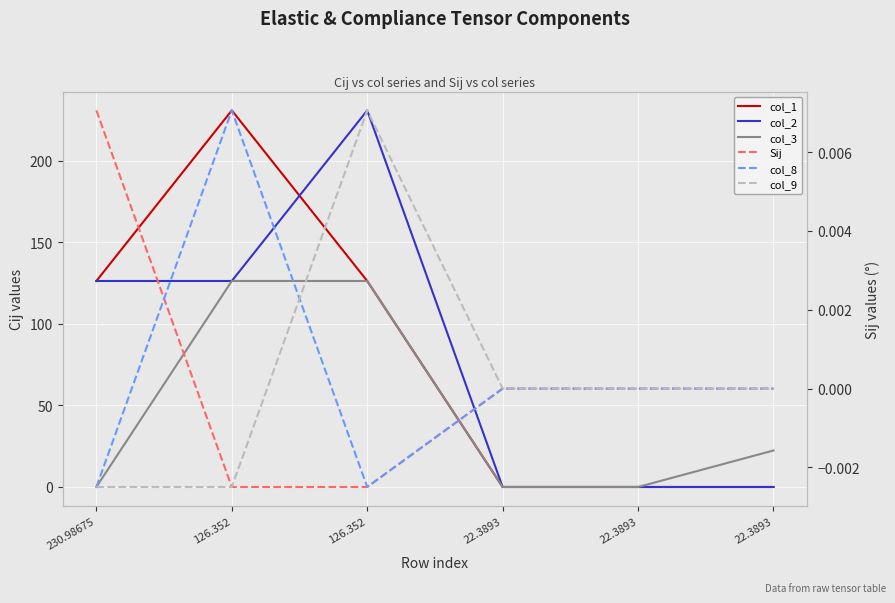

How many positive values does the col_1 series have?

3